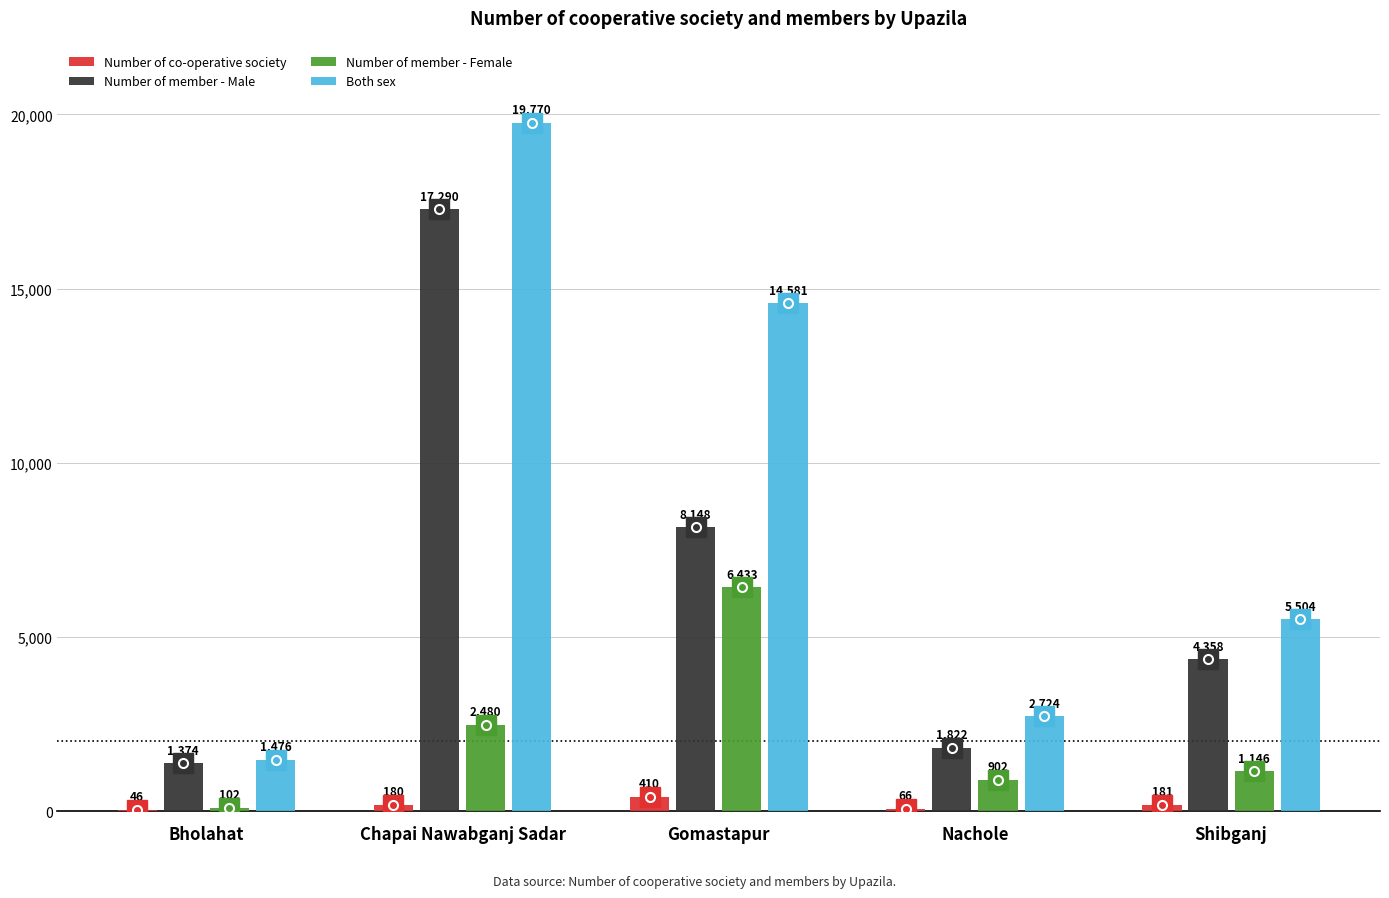

Reading left to right, what are all the values shown in this chart?

Number of co-operative society: Bholahat=46	Chapai Nawabganj Sadar=180	Gomastapur=410	Nachole=66	Shibganj=181
Number of member - Male: Bholahat=1374	Chapai Nawabganj Sadar=17290	Gomastapur=8148	Nachole=1822	Shibganj=4358
Number of member - Female: Bholahat=102	Chapai Nawabganj Sadar=2480	Gomastapur=6433	Nachole=902	Shibganj=1146
Both sex: Bholahat=1476	Chapai Nawabganj Sadar=19770	Gomastapur=14581	Nachole=2724	Shibganj=5504